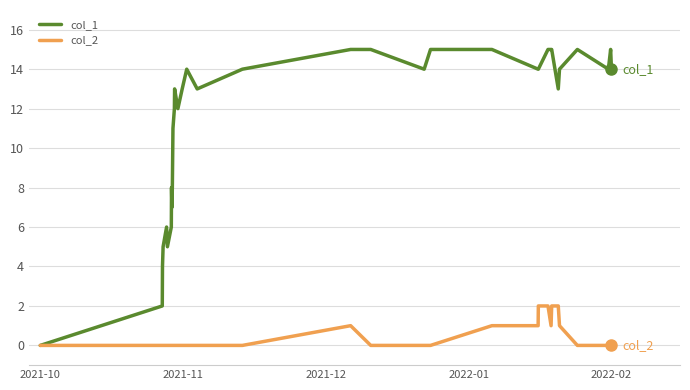

List the series in order of their overall mean, highest first.

col_1, col_2